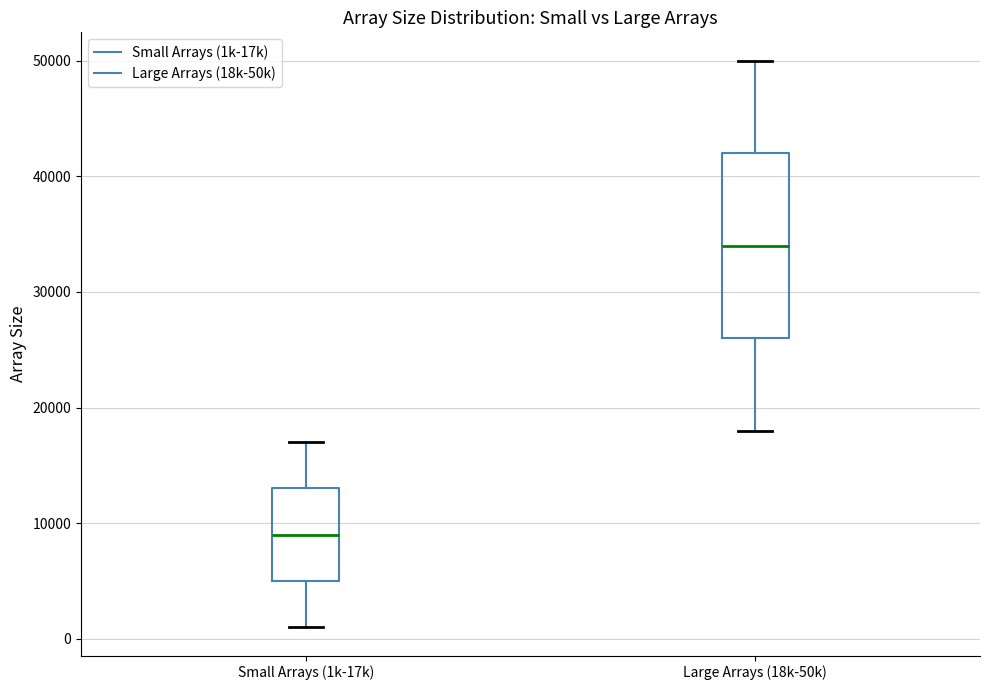

Where does the lower whisker of the box for Large Arrays (18k-50k) end on the y-axis? The values are not printed on the chart, so give them approximately, as read against the axis.

18000